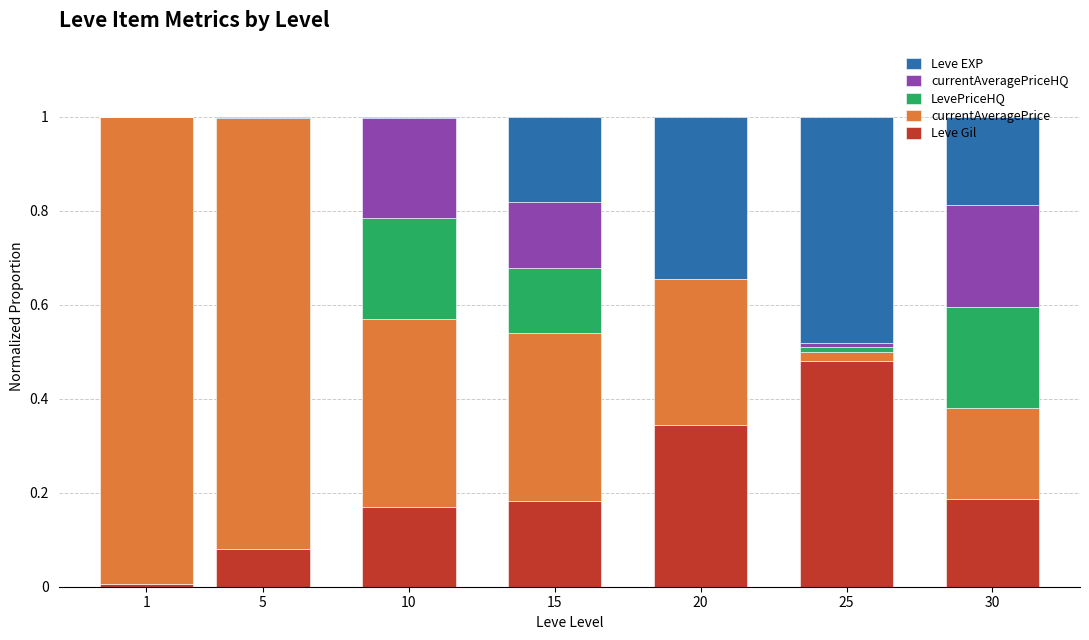

The Leve Gil series shows 0.3 at 15. True or false?

False